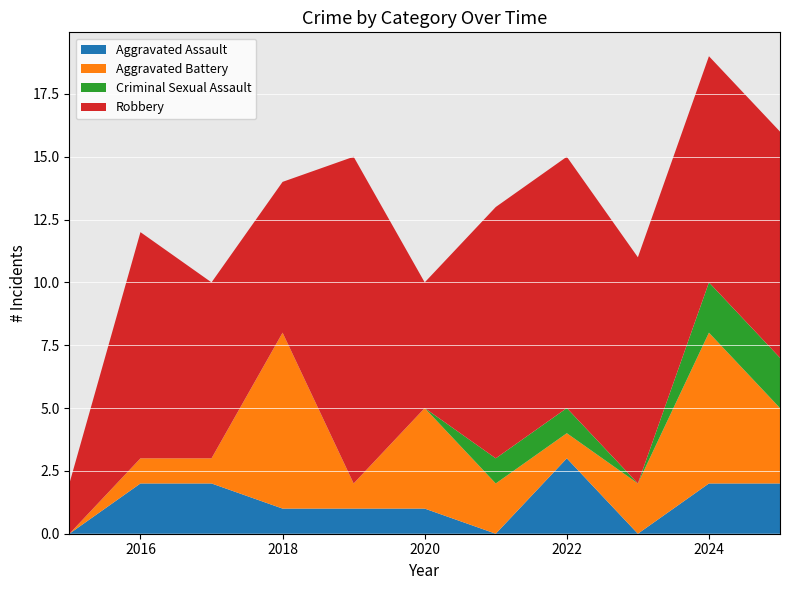

Reading left to right, what are all the values shown in this chart?

Aggravated Assault: 2015=0	2016=2	2017=2	2018=1	2019=1	2020=1	2021=0	2022=3	2023=0	2024=2	2025=2
Aggravated Battery: 2015=0	2016=1	2017=1	2018=7	2019=1	2020=4	2021=2	2022=1	2023=2	2024=6	2025=3
Criminal Sexual Assault: 2015=0	2016=0	2017=0	2018=0	2019=0	2020=0	2021=1	2022=1	2023=0	2024=2	2025=2
Robbery: 2015=2	2016=9	2017=7	2018=6	2019=13	2020=5	2021=10	2022=10	2023=9	2024=9	2025=9